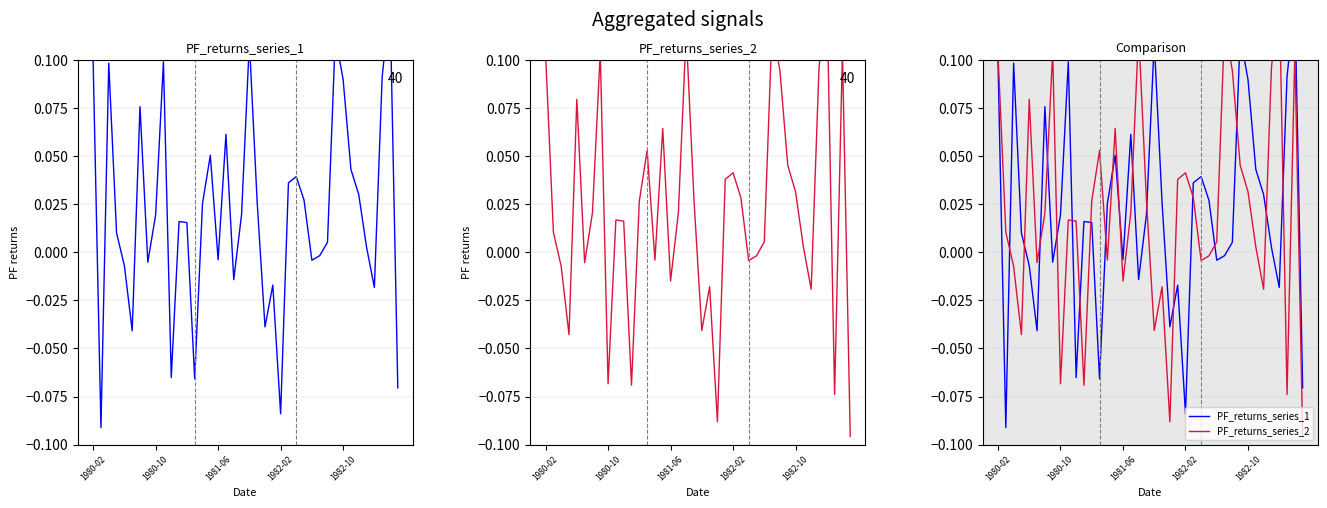

List the series in order of their overall mean, highest first.

PF_returns_series_2, PF_returns_series_1